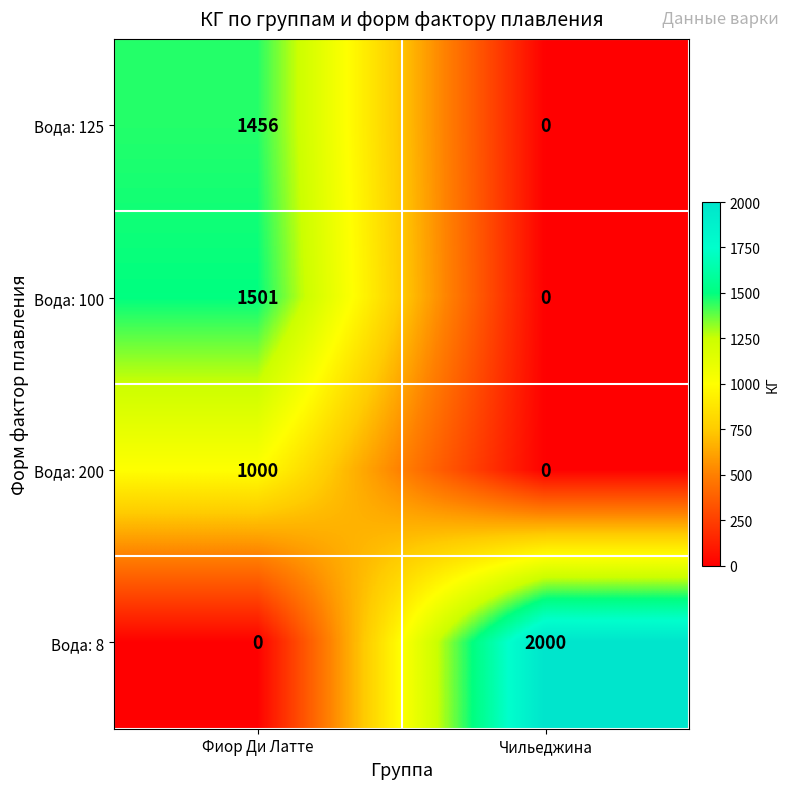

At which label does Вода: 8 reach its minimum?

Фиор Ди Латте